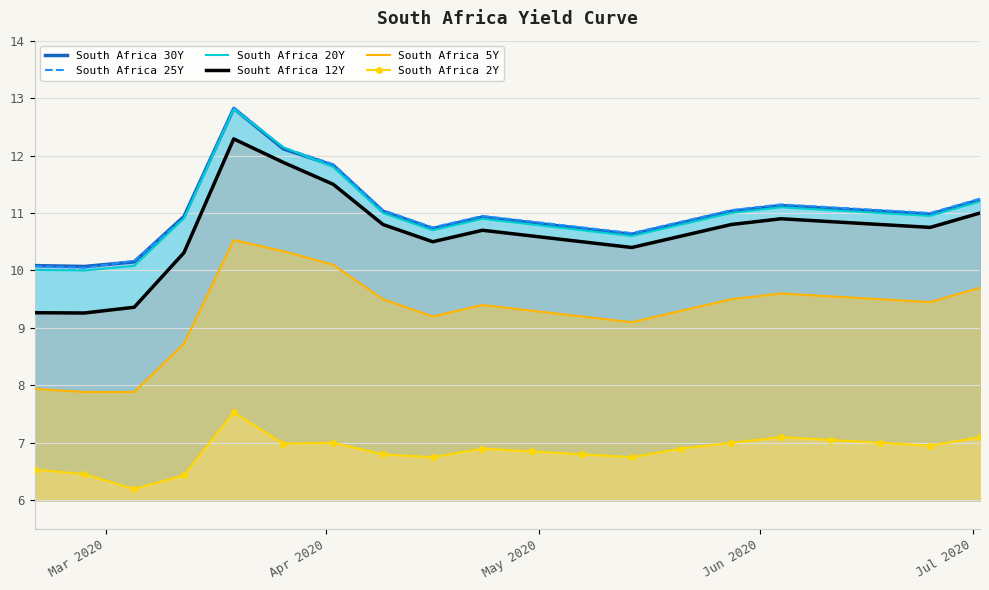

Which series has the widest spread of values?

Souht Africa 12Y